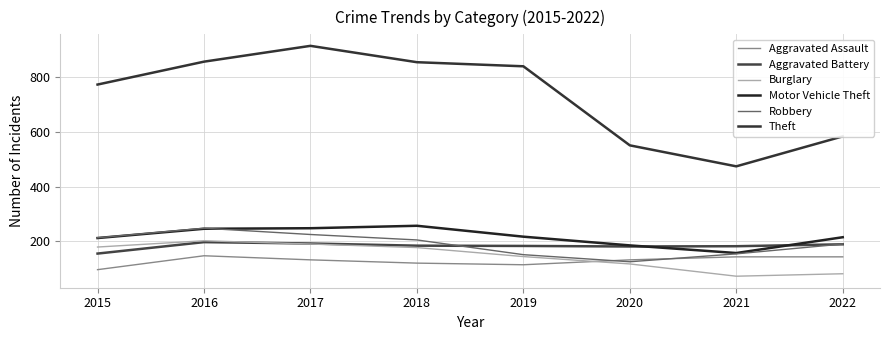

In Theft, how many points are higher than both neighbors (excluding endpoints)?

1